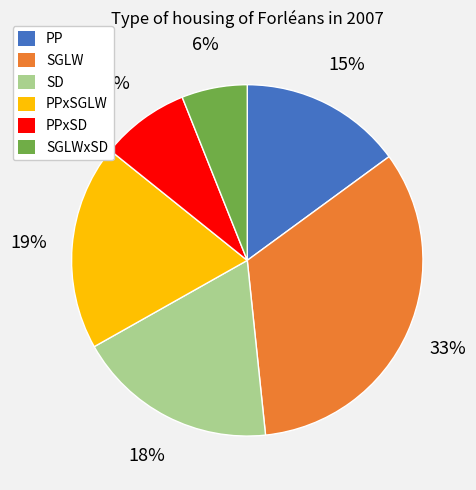

To the nearest percent, what is the difference between the largest and smallest slice percentages?

27%